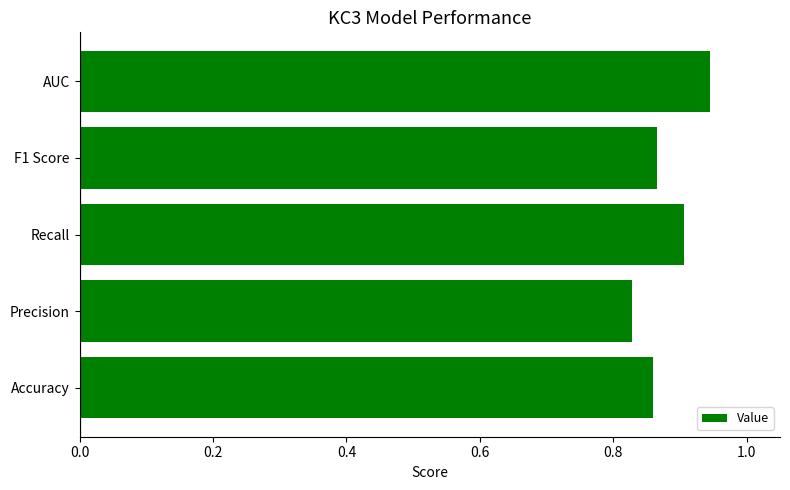

What is the sum of all values?

4.4